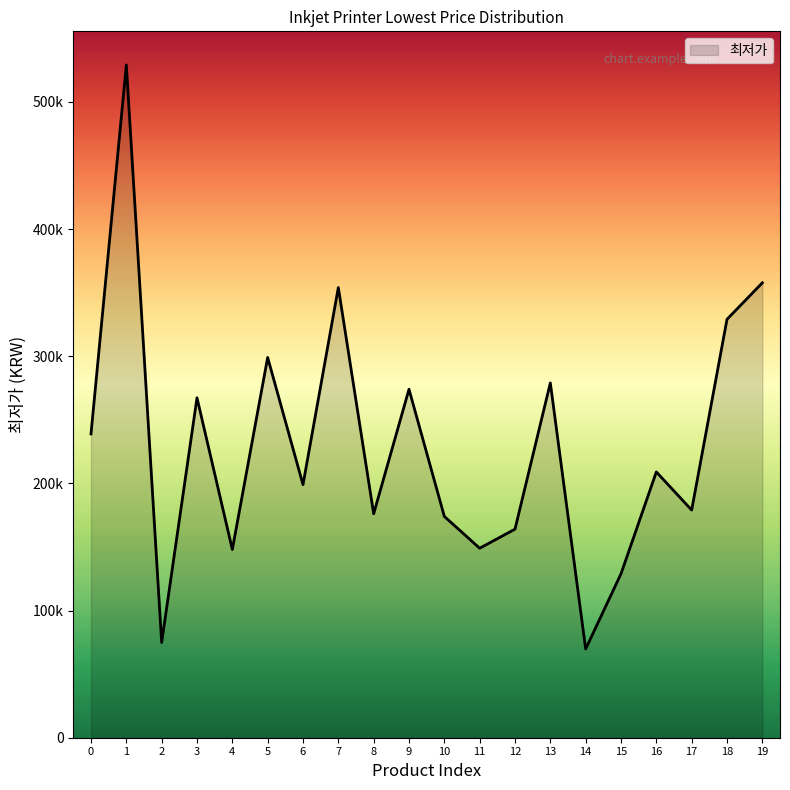

Rank the categories by value from highest to lowest.

1, 19, 7, 18, 5, 13, 9, 3, 0, 16, 6, 17, 8, 10, 12, 11, 4, 15, 2, 14